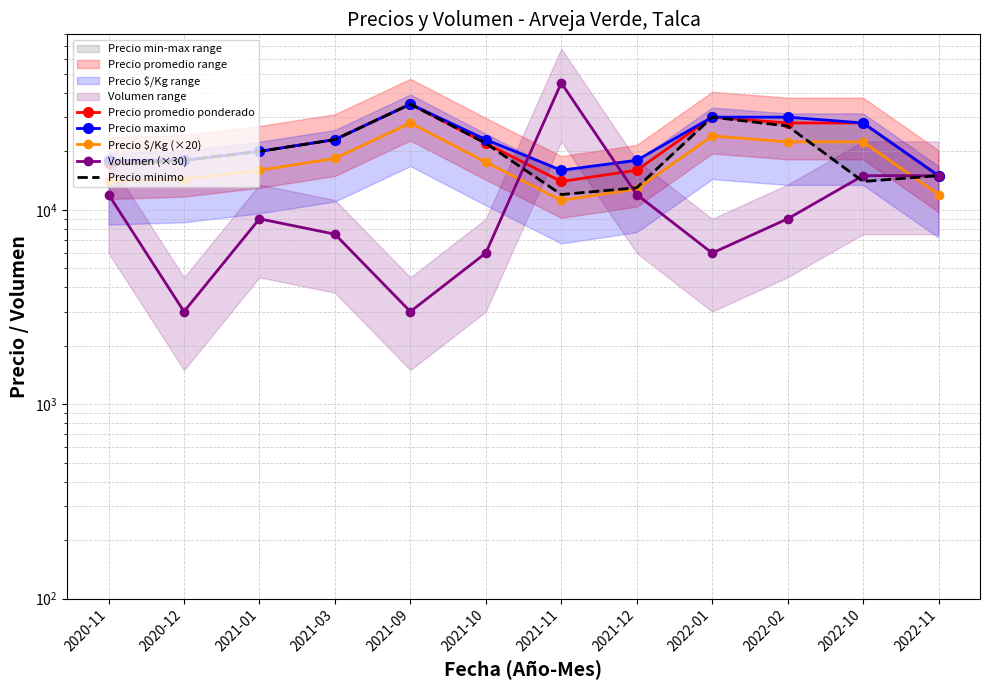

What position from the right is 2020-11?

12